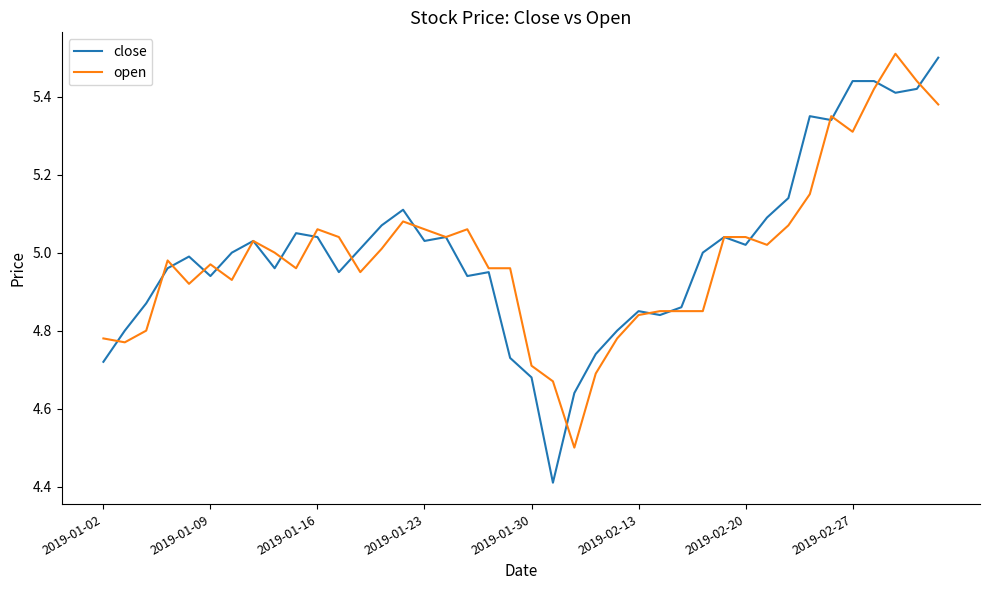

What is the maximum value for close?

5.5